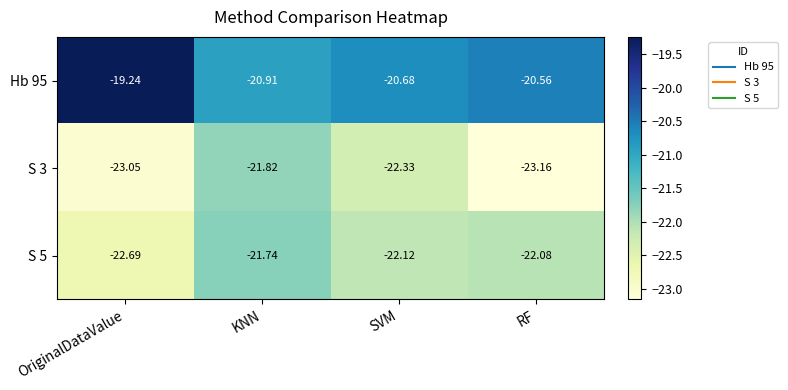

Which category has the lowest value in the Hb 95 series?

KNN